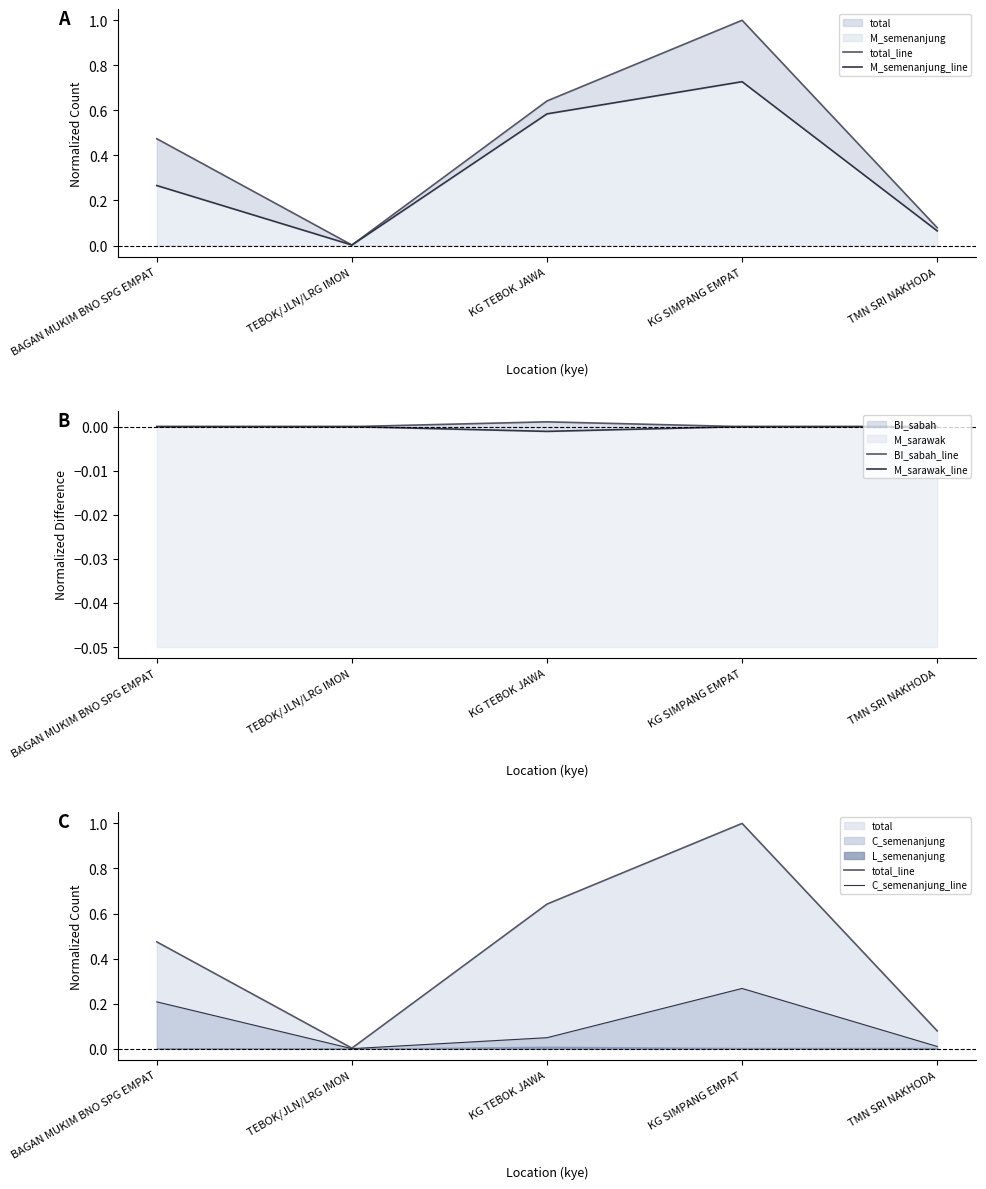

How many data points does each series have?

5